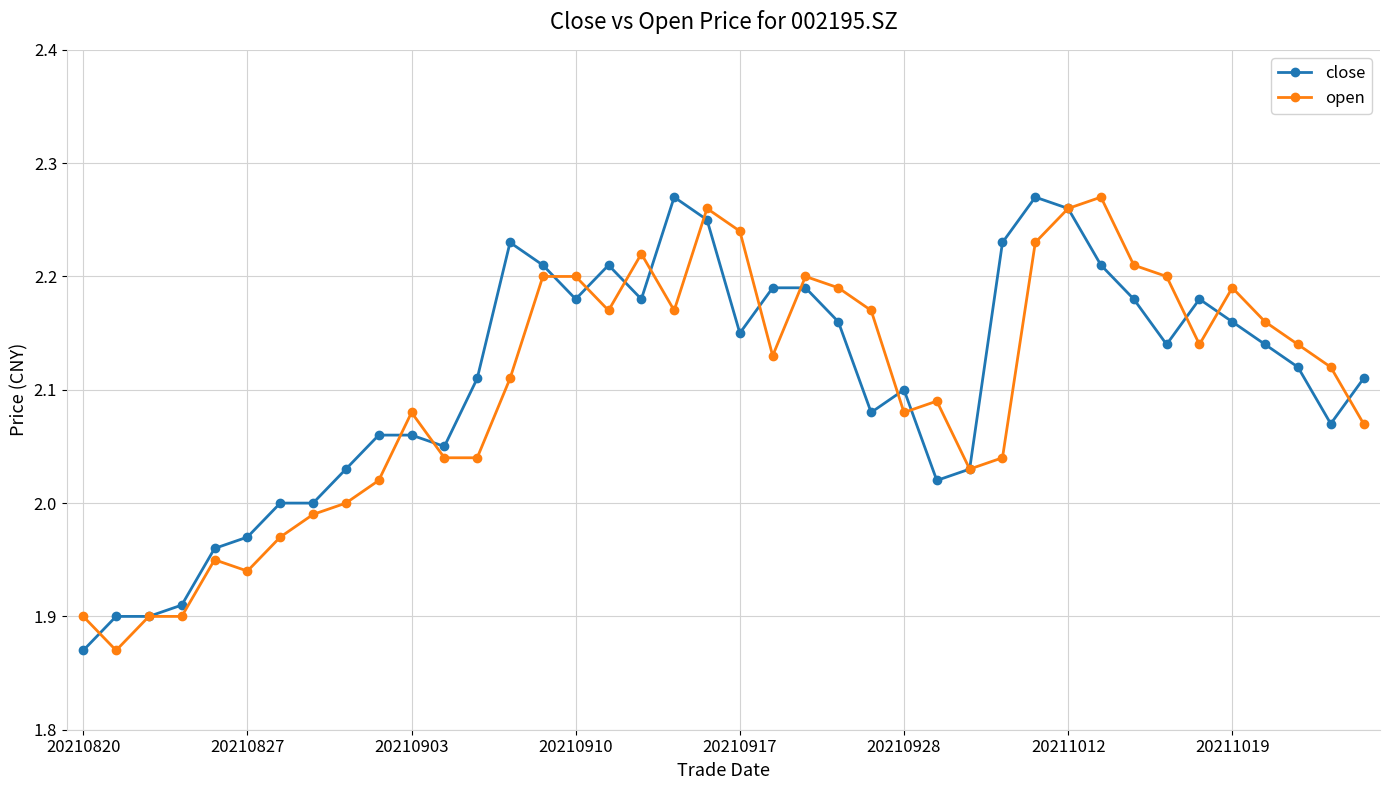

True or false: open has more than 0 points higher than both neighbors.

True